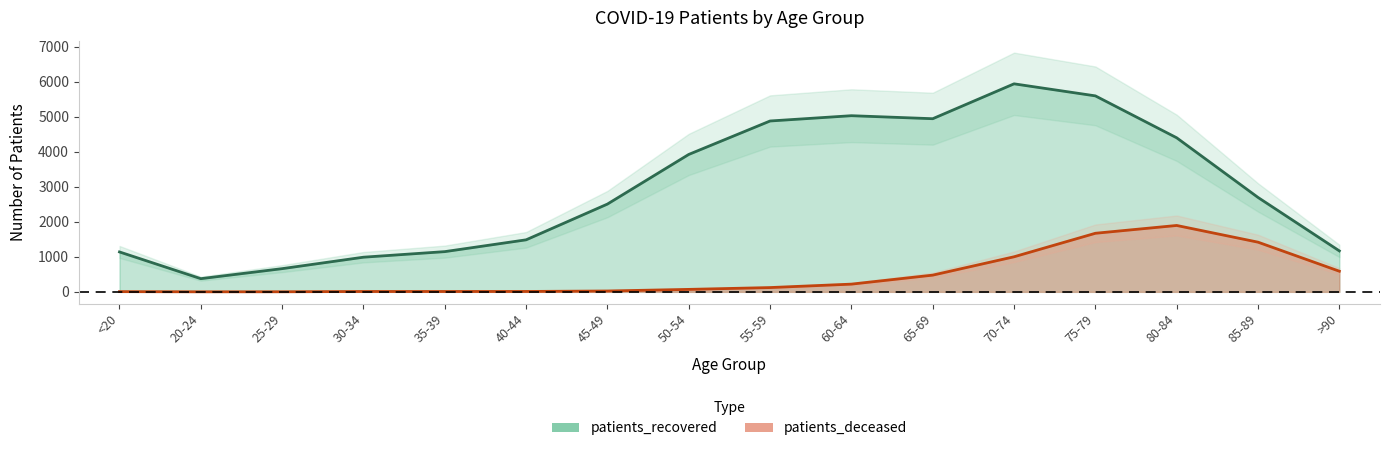

The value of patients_deceased at 75-79 is 2256. True or false?

False